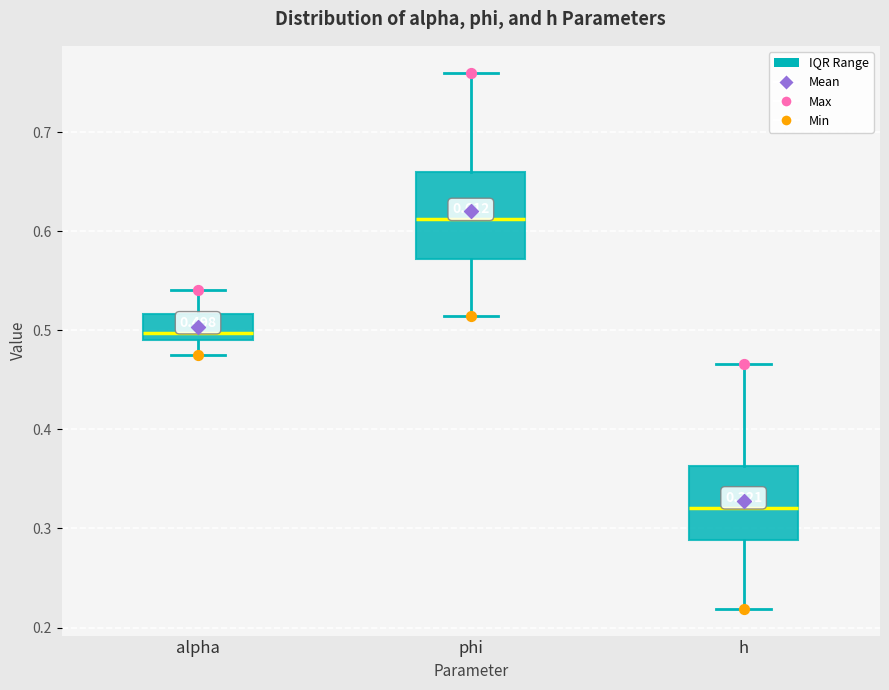

Which box is the tallest, from its lower edge to its upper edge?

phi